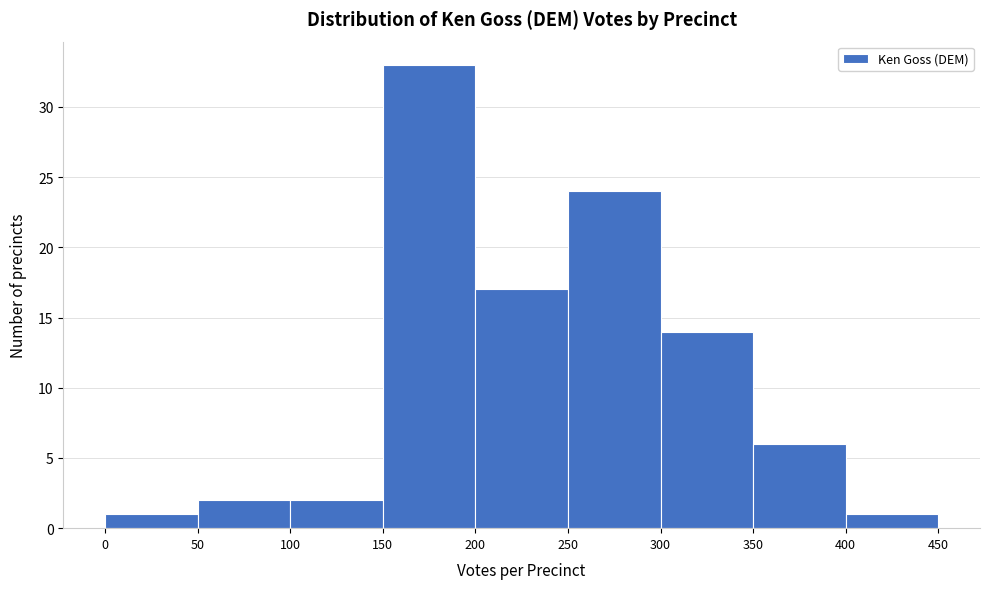

Reading left to right, list every bar in this chart as the range it spans on the x-axis followed by its height. The values are not printed on the chart, so give them approximately, as read against the axis.

0 to 50: 1
50 to 100: 2
100 to 150: 2
150 to 200: 33
200 to 250: 17
250 to 300: 24
300 to 350: 14
350 to 400: 6
400 to 450: 1